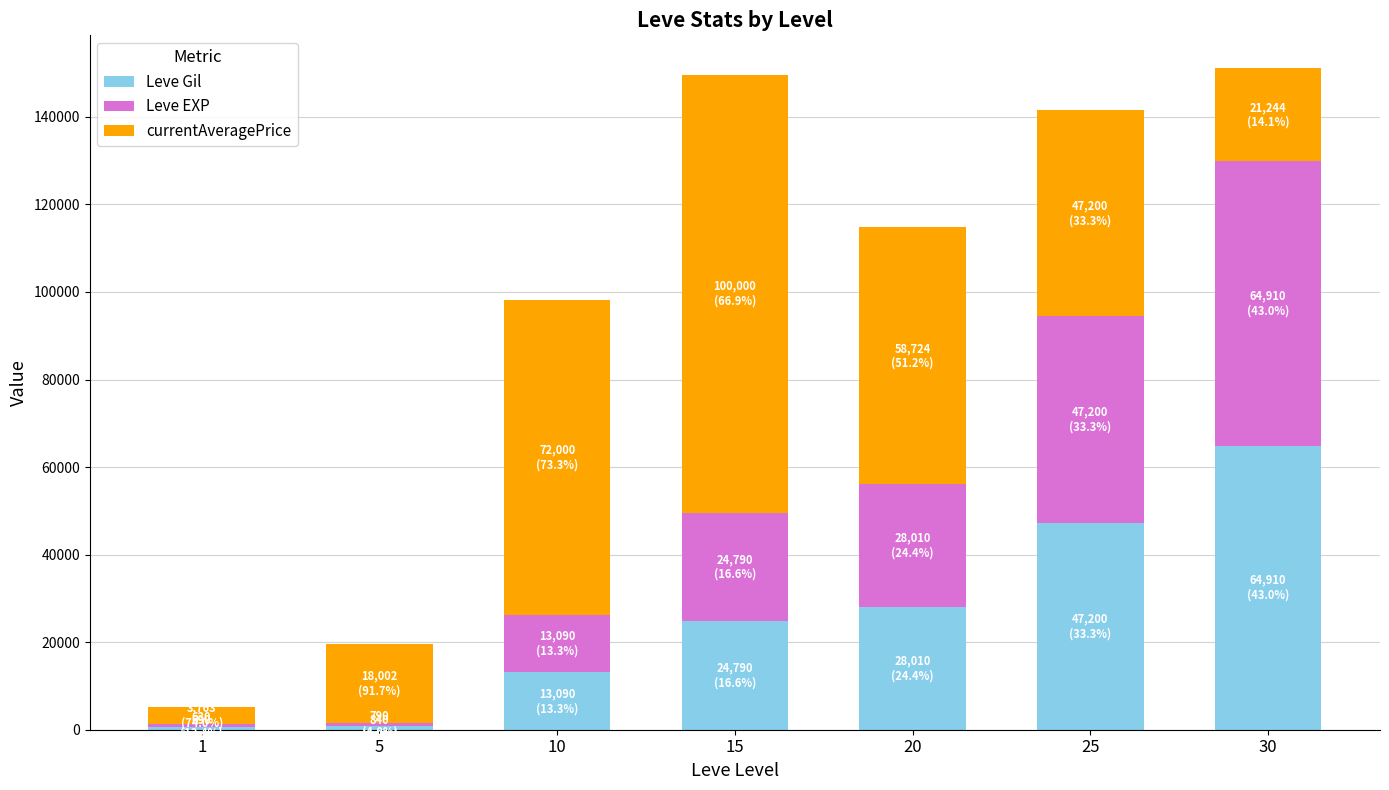

How many bars are there in total?

7